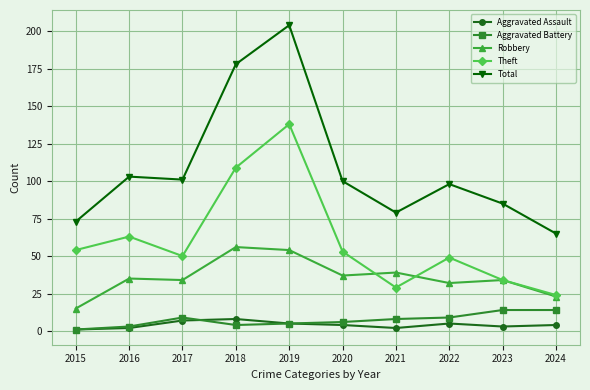

What is the value of the Theft point at the 4th from the left?

109